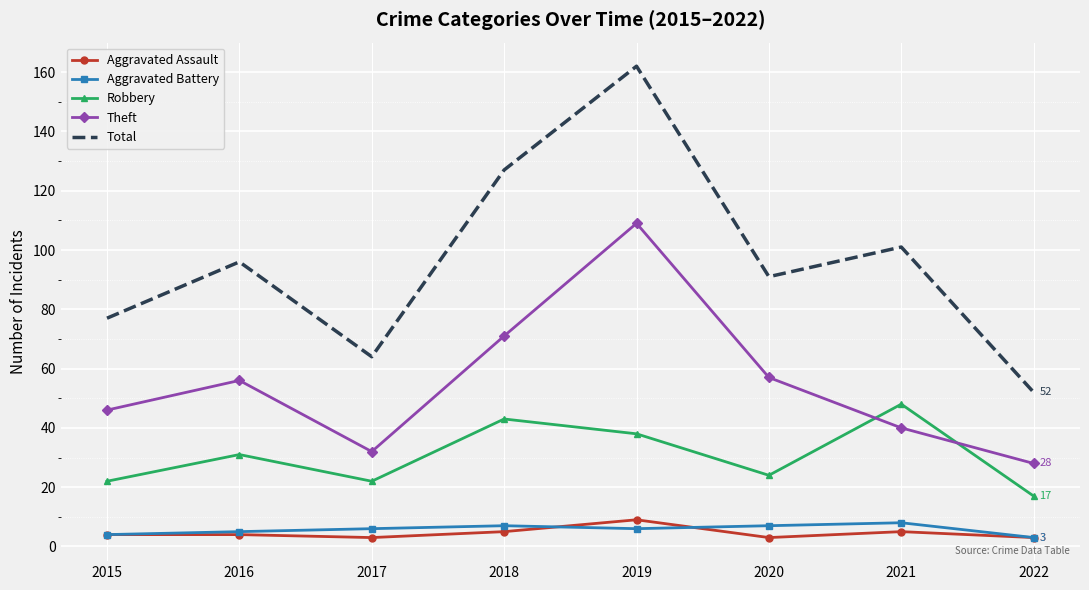

Is the value of Theft at 2020 greater than the value of Total at 2016?

No